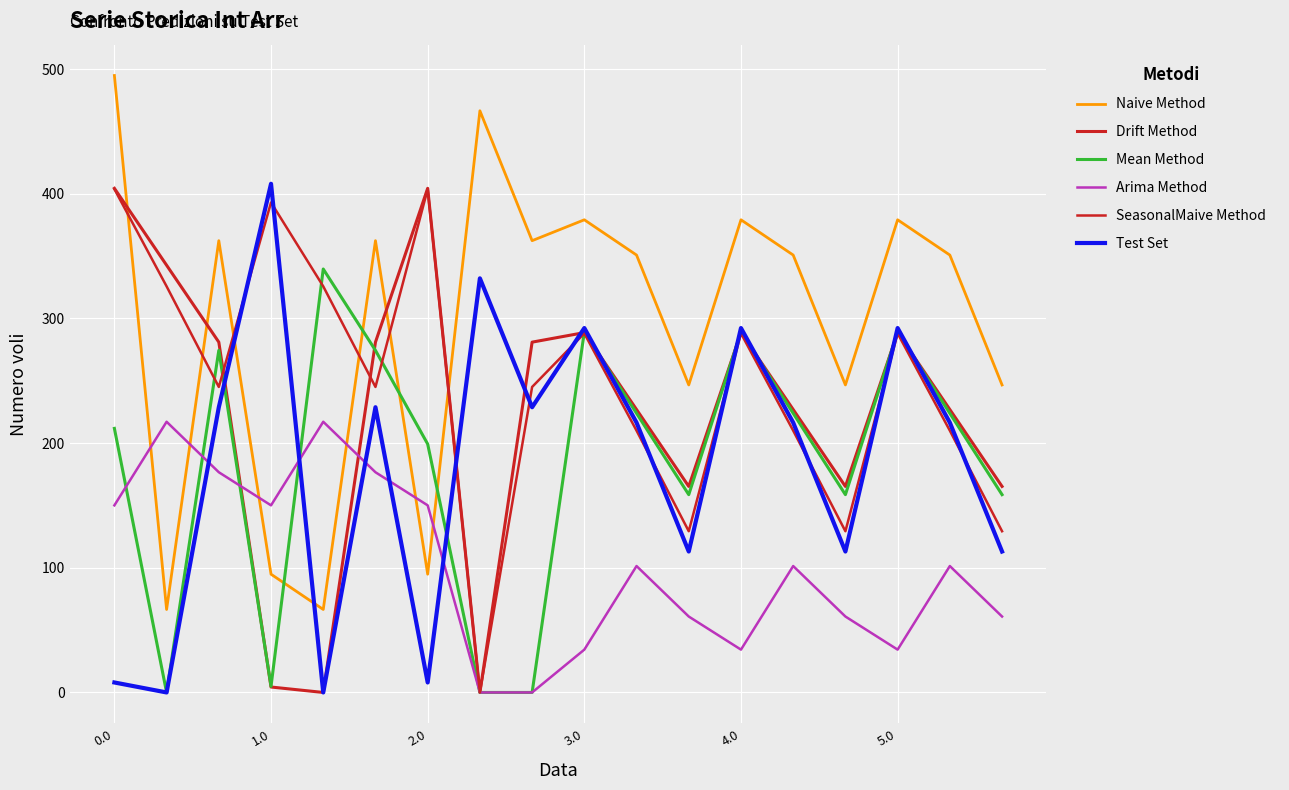

Is this an area chart (filled region under the line)?

No